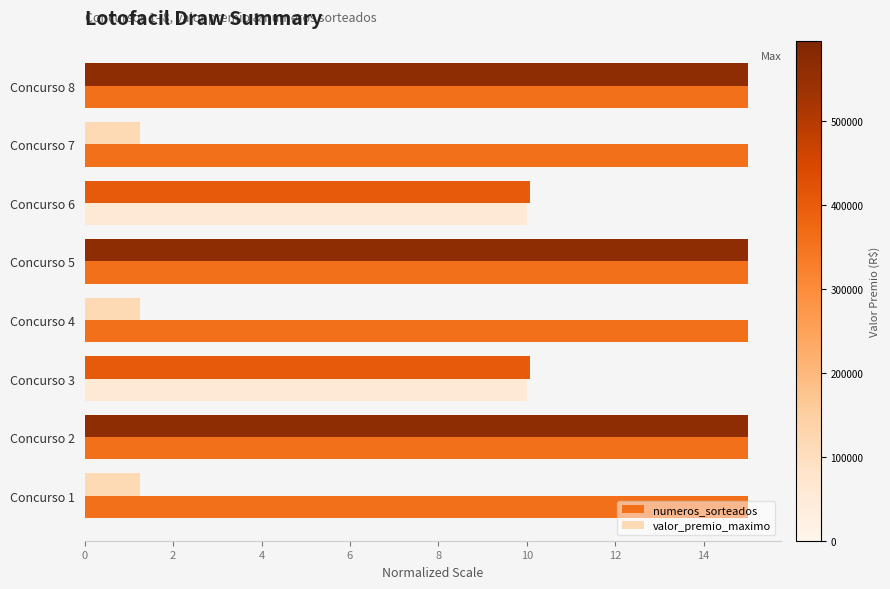

At how many categories does at least one series exceed 8?

8